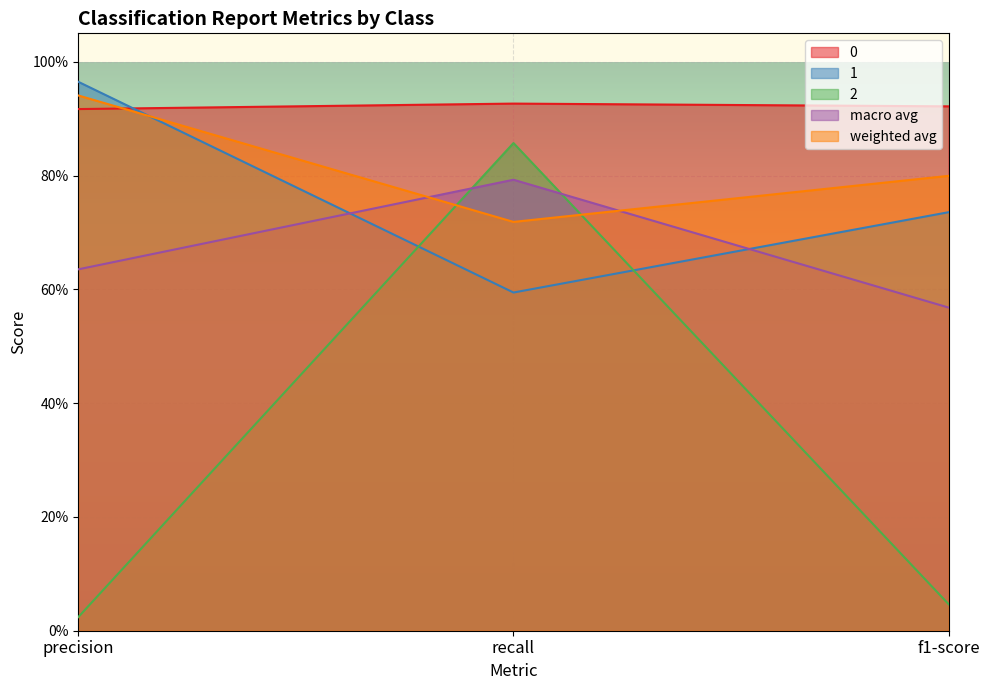

What is the label of the 2nd point from the right?

recall